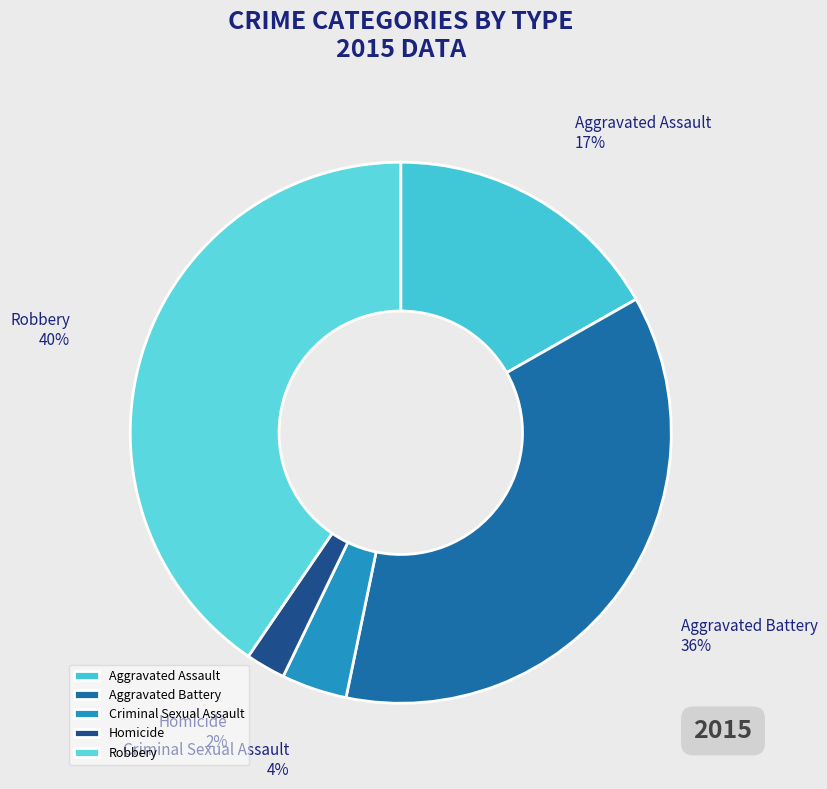

Count the number of slices in the pie.

5